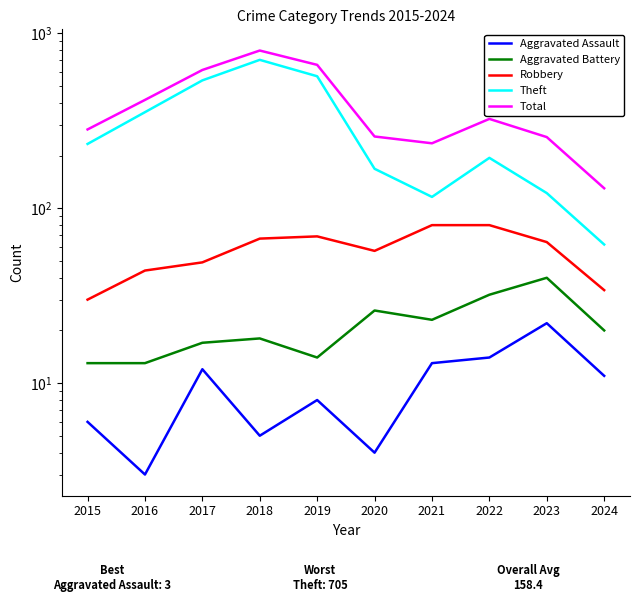

At which category does Theft reach its first local valley?

2021